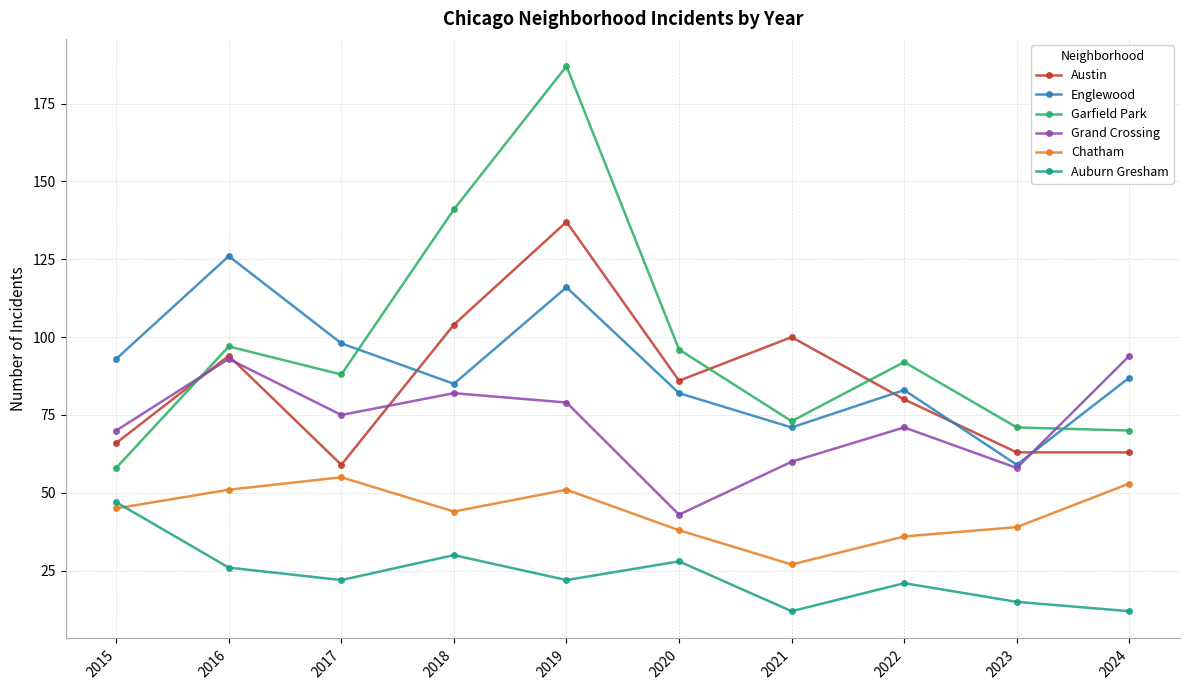

At how many categories does at least one series exceed 182?

1